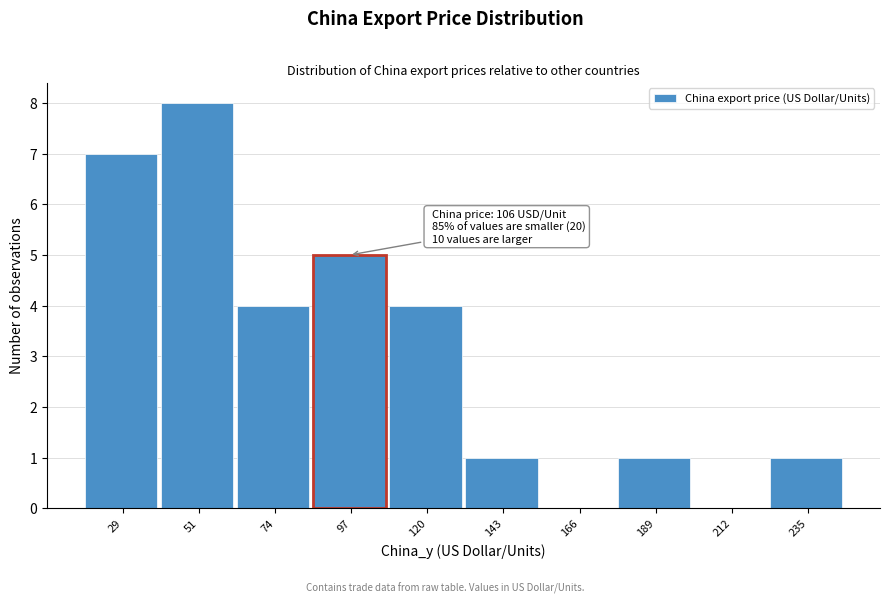

Reading right to left, list all the values displayed in this chart.

235=1	212=0	189=1	166=0	143=1	120=4	97=5	74=4	51=8	29=7